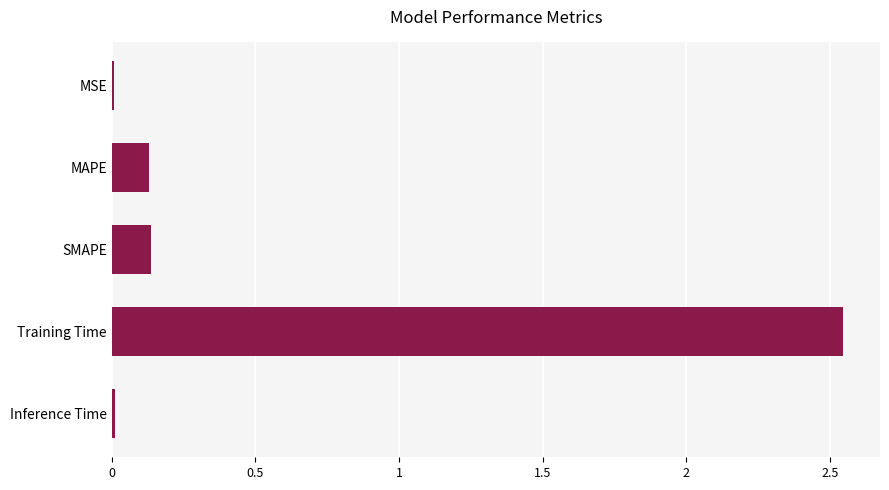

What is the change in value from SMAPE to Training Time?

+2.4